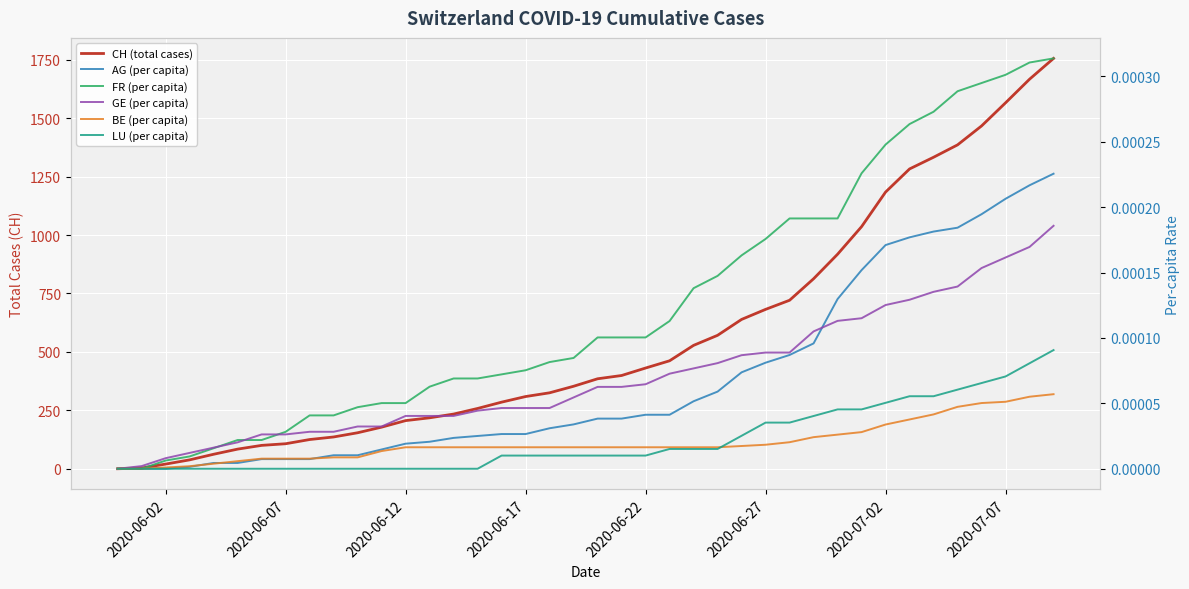

True or false: FR (per capita) and CH (total cases) cross at least once.

False